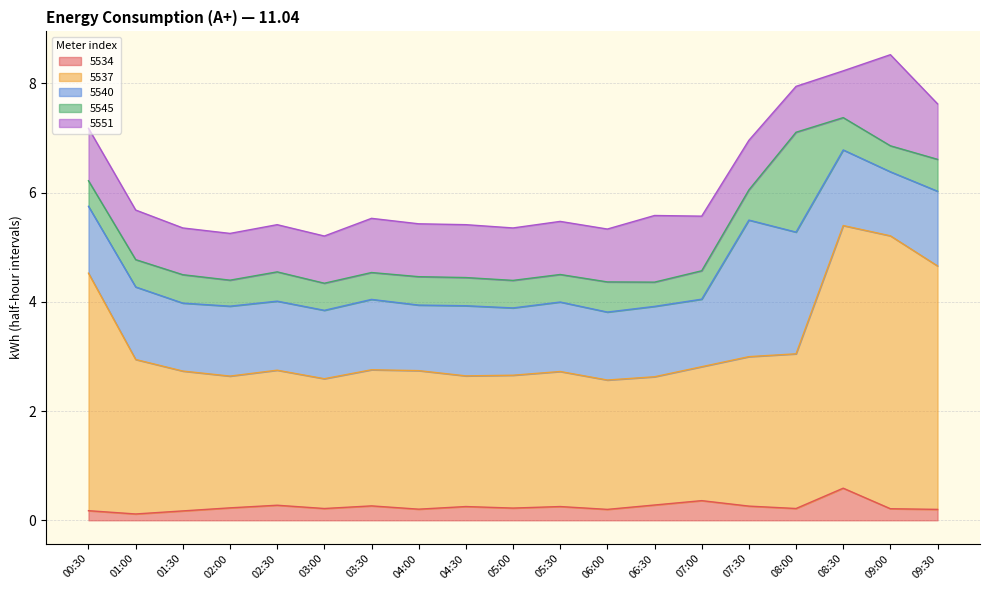

Between 08:30 and 04:30, which is larger?

08:30